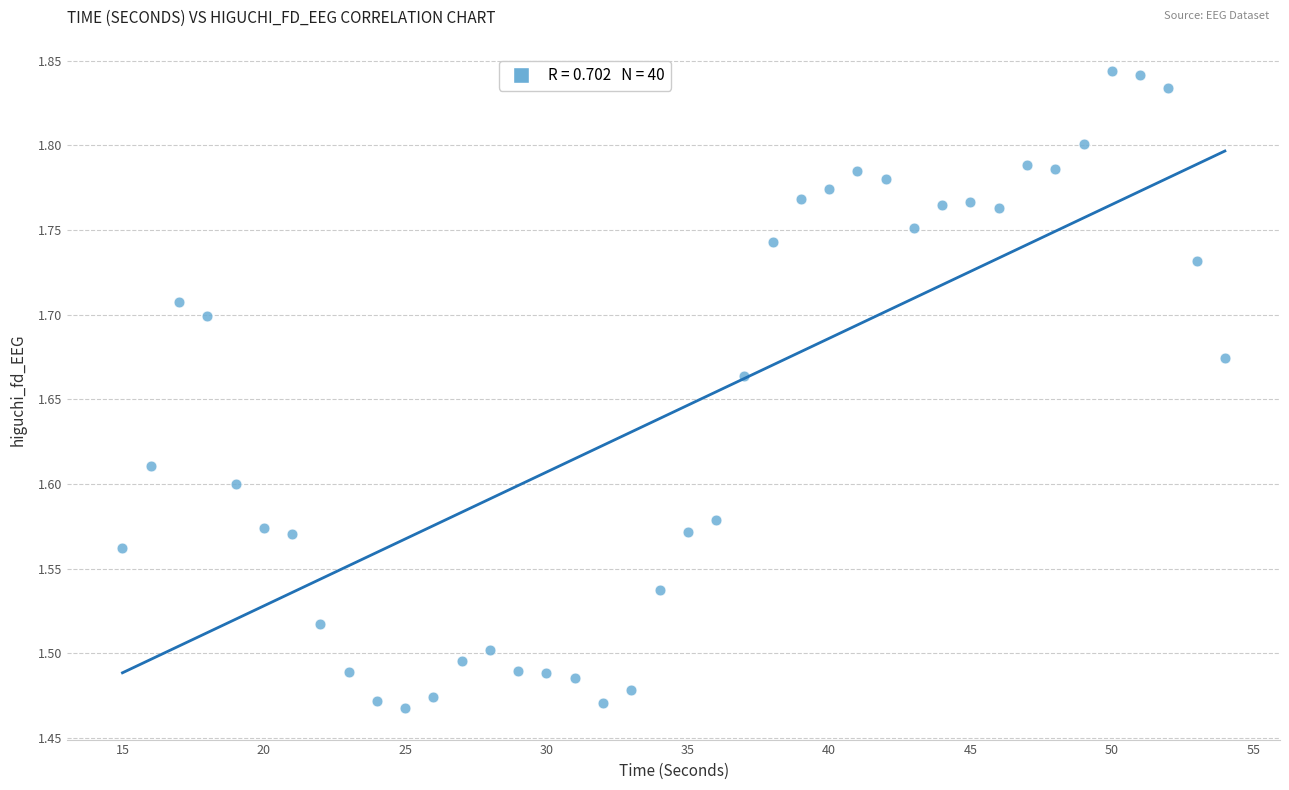

What is the range of X values (max minus min)?

39.0